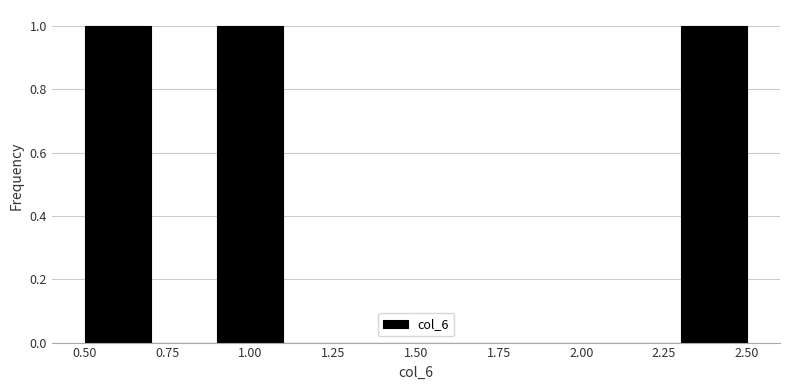

How tall is the bar that spans 0.5 to 0.7 on the x-axis? The values are not printed on the chart, so give them approximately, as read against the axis.

1